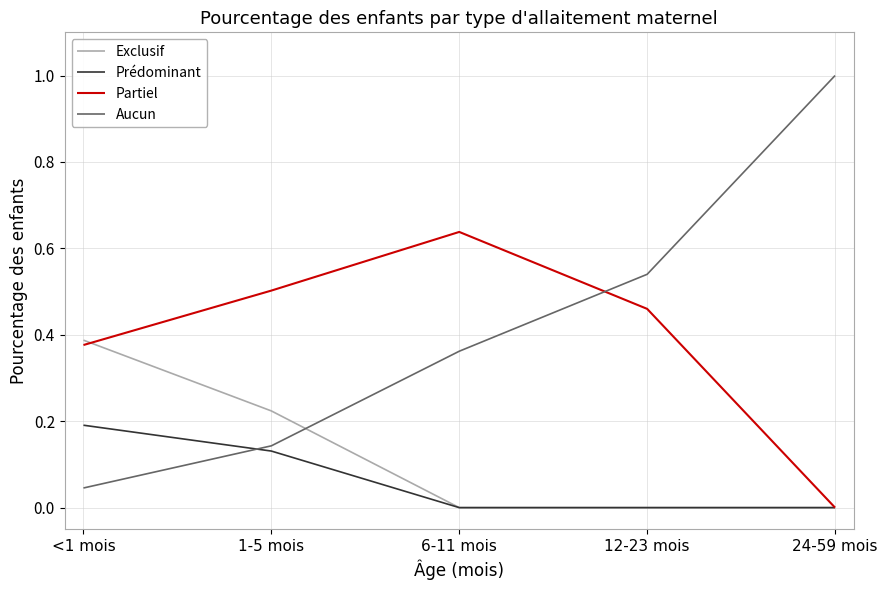

The Exclusif series shows 0.1 at 24-59 mois. True or false?

False